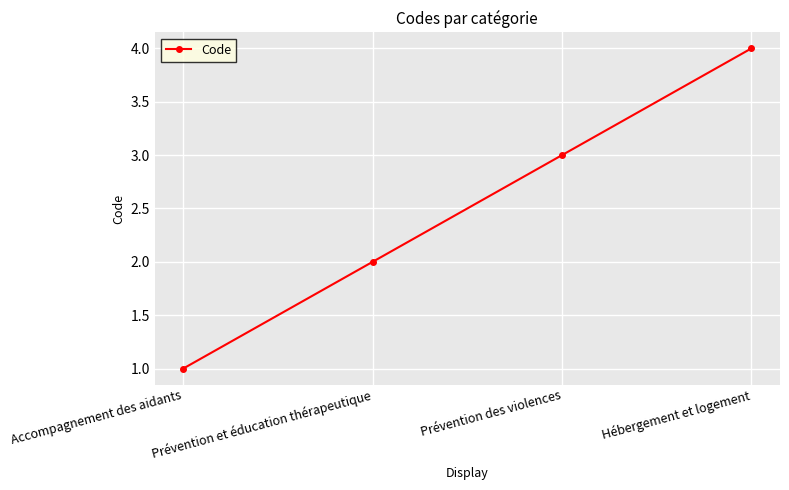

What is the difference between the maximum and minimum values?

3